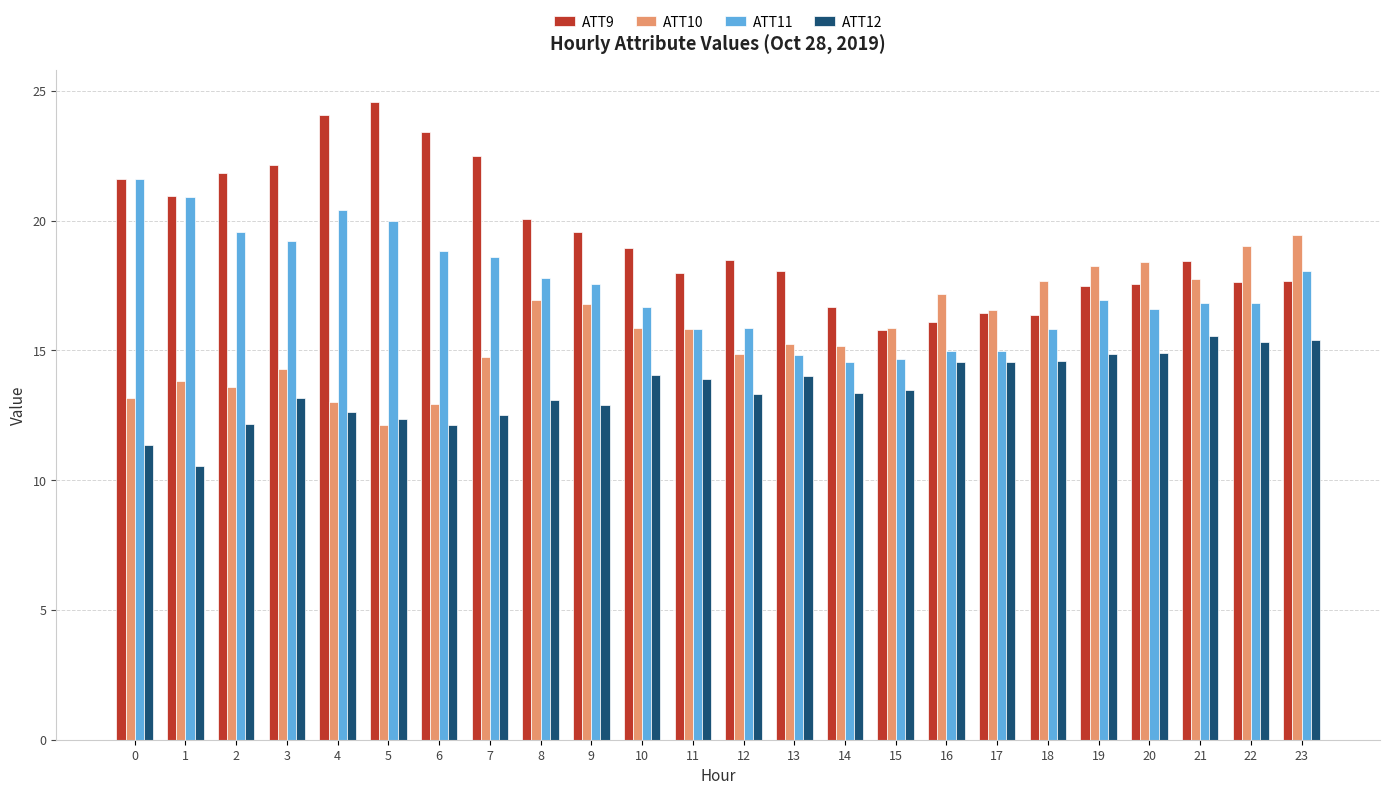

What is the difference between the second highest and second lowest values in the ATT11 series?

6.2